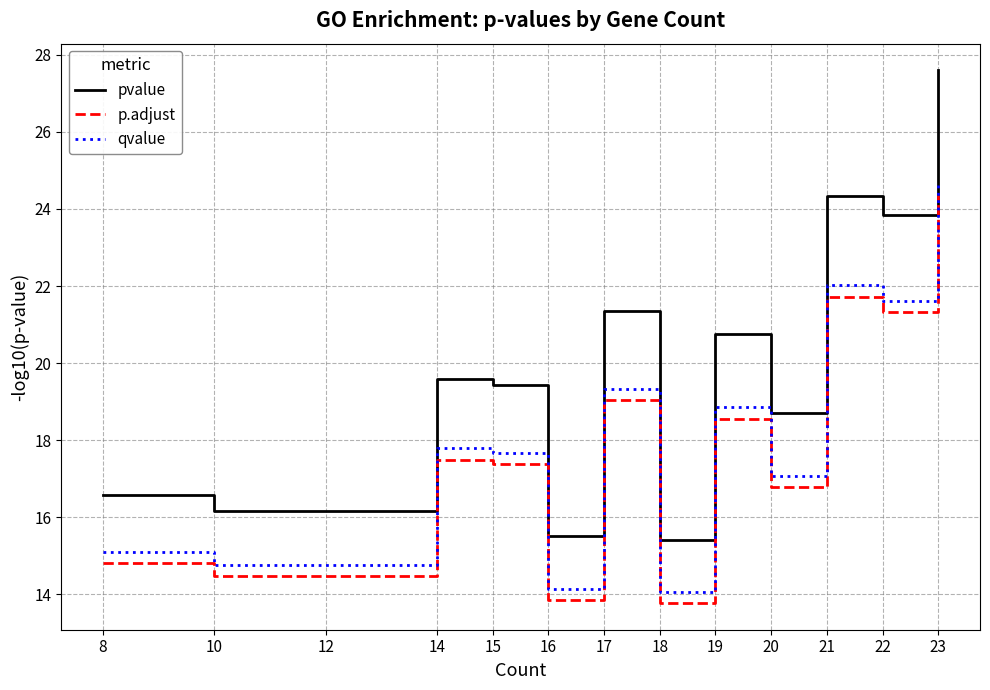

Between 12 and 17, which series saw the biggest shift?

pvalue